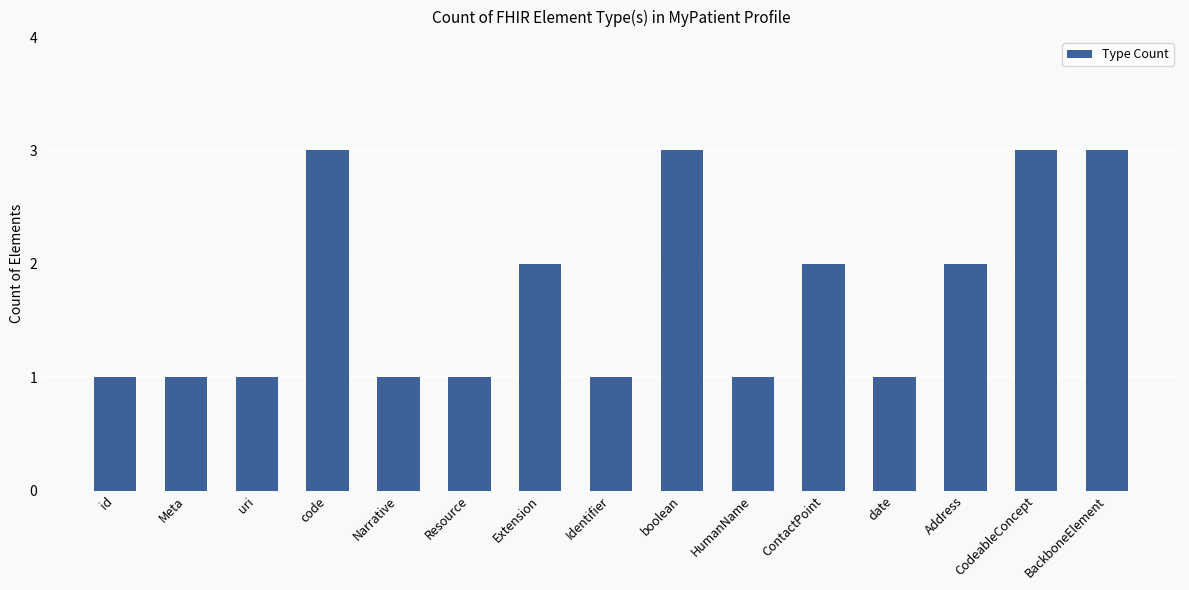

What is the maximum value shown in the chart?

3